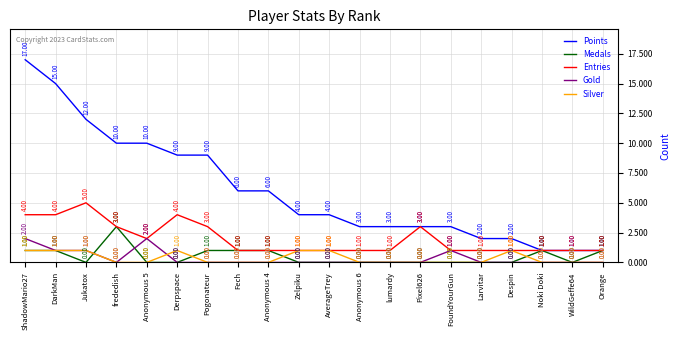

The value of Silver at DarkMan is 1. True or false?

True